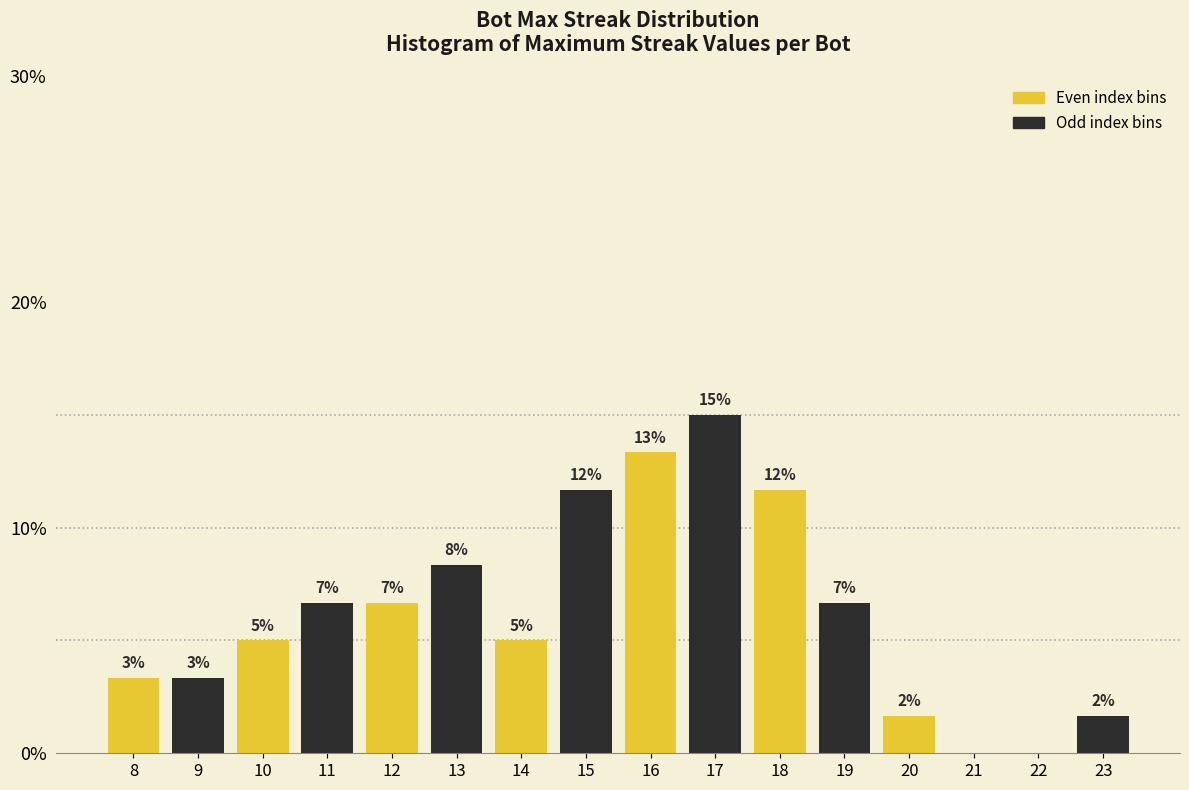

Are the bars horizontal?

No